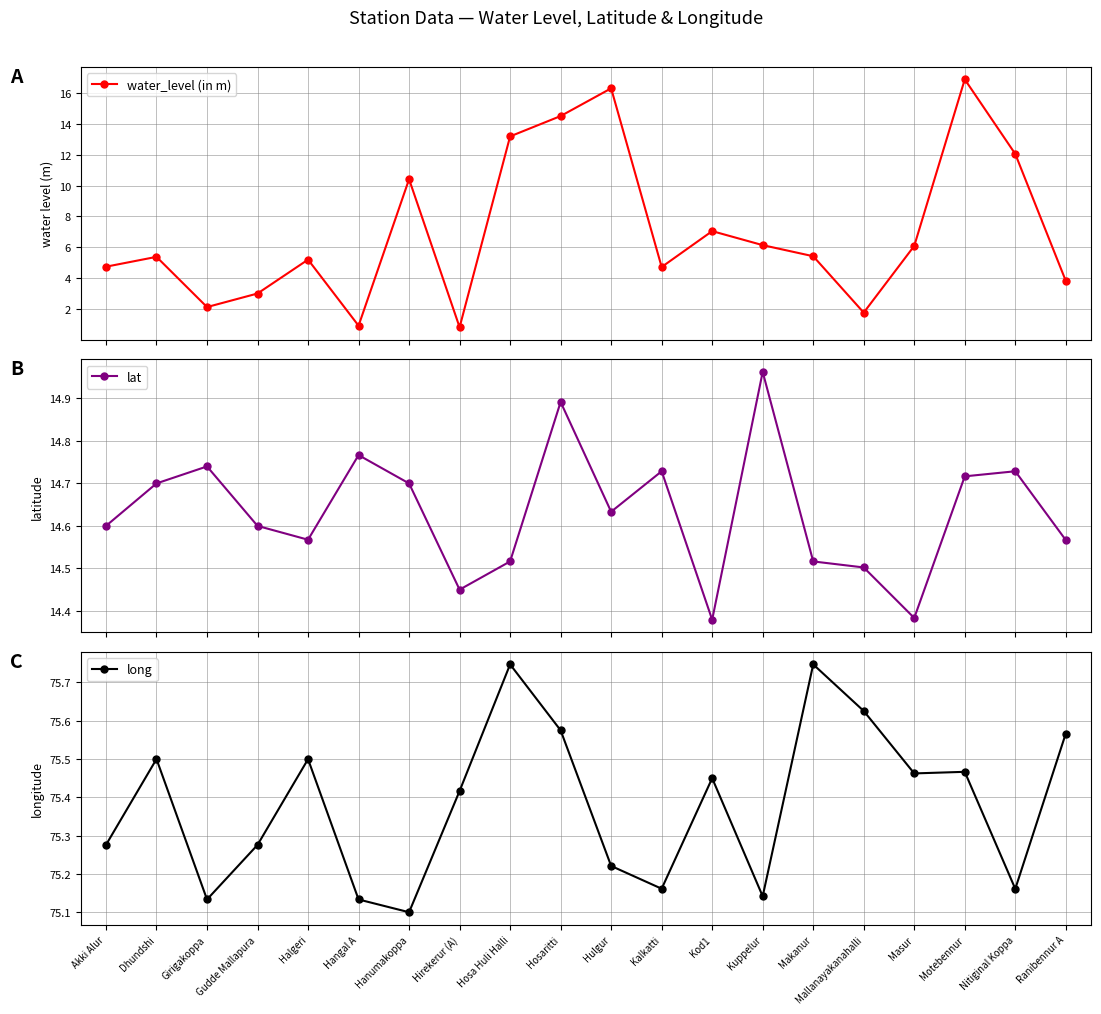

Where is long nearest to the value 75?

Hanumakoppa